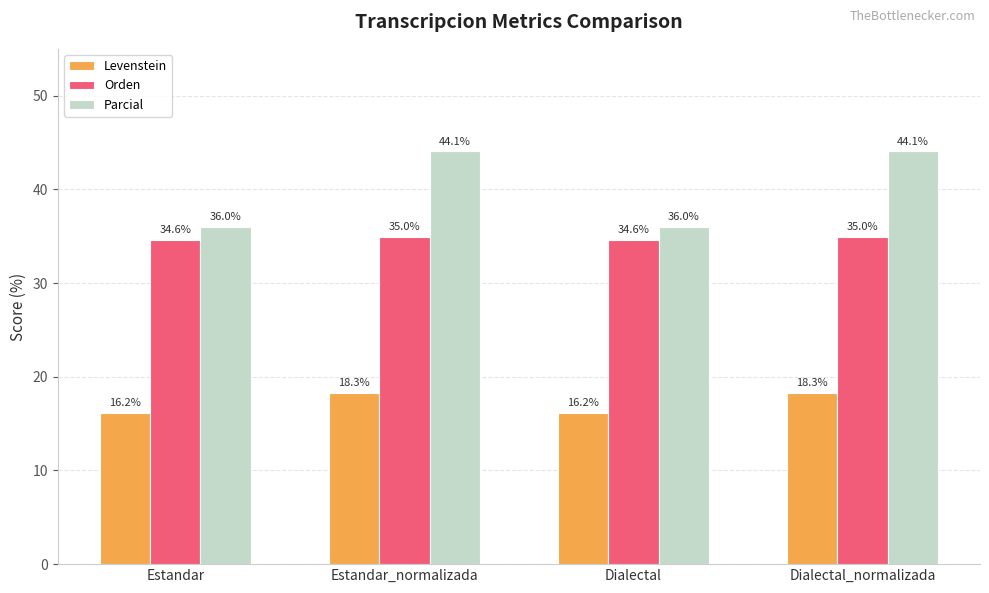

What is the difference between the maximum and minimum values in the Orden series?

0.3